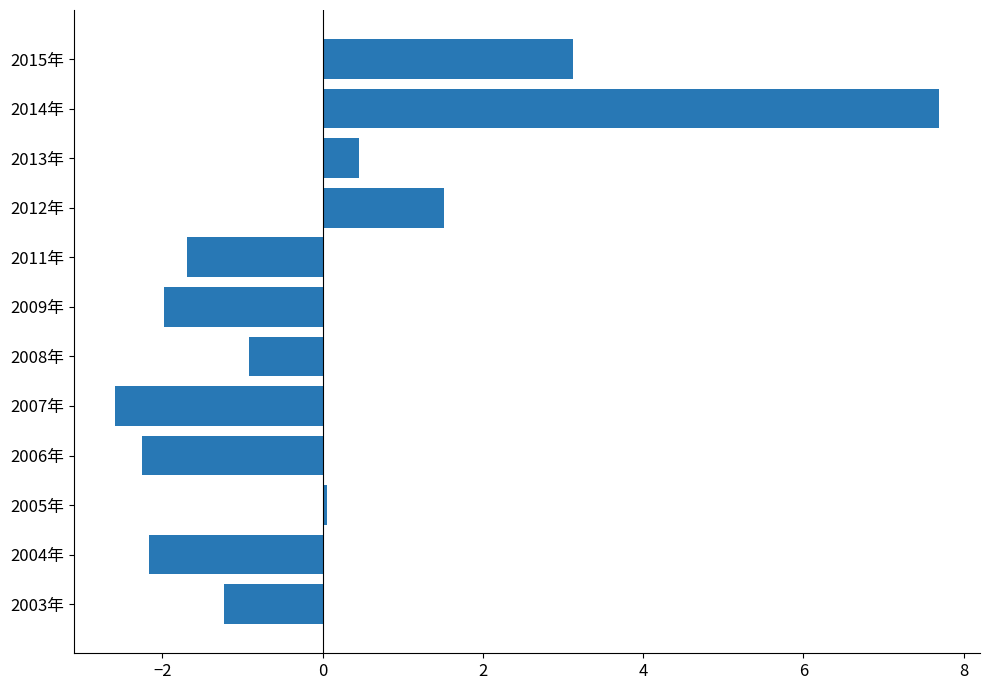

What is the change in value from 2008年 to 2012年?

+2.4